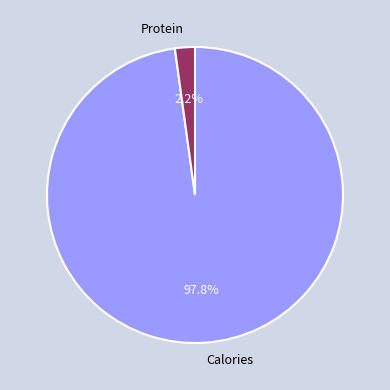

What percentage is the Calories slice, to the nearest percent?

98%